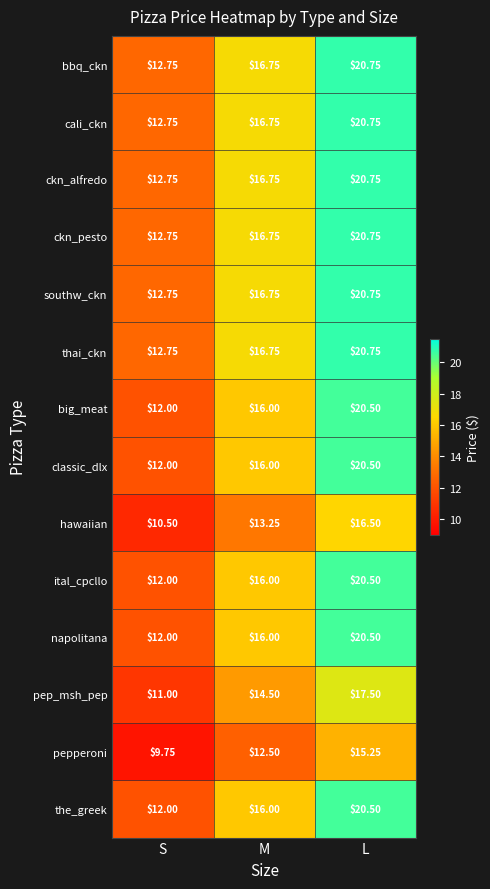

Which category has the highest value across all series?

L